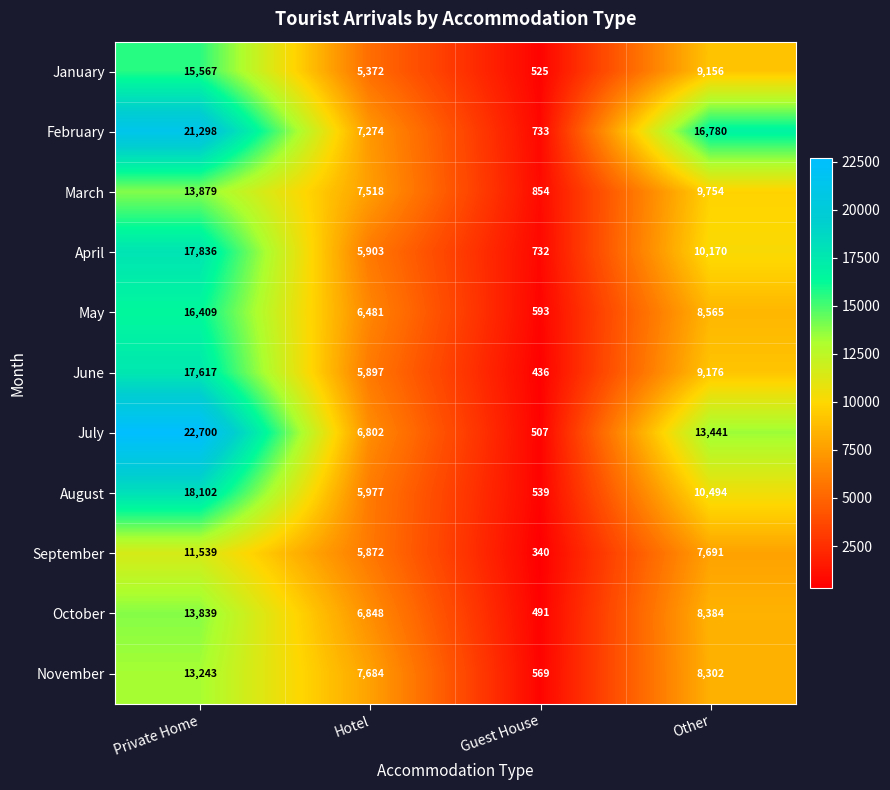

Count the number of categories in the chart.

4